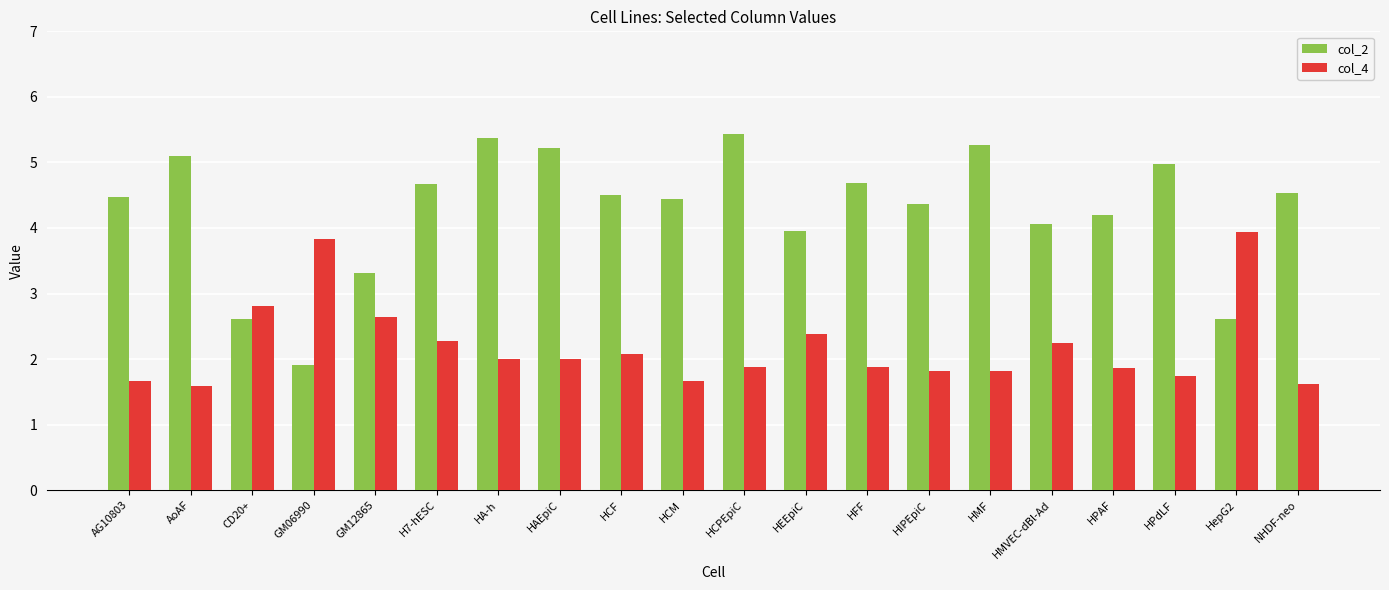

Are the bars horizontal?

No